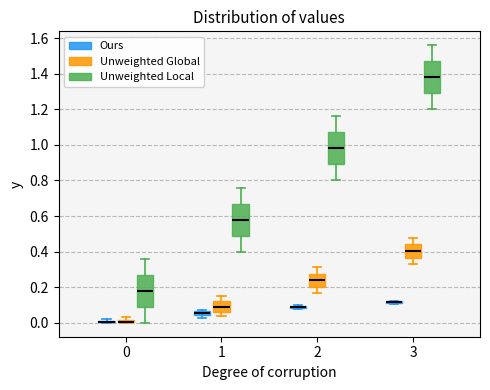

Where is the lower edge of the box for 0 (Unweighted Local) on the y-axis? The values are not printed on the chart, so give them approximately, as read against the axis.

0.10